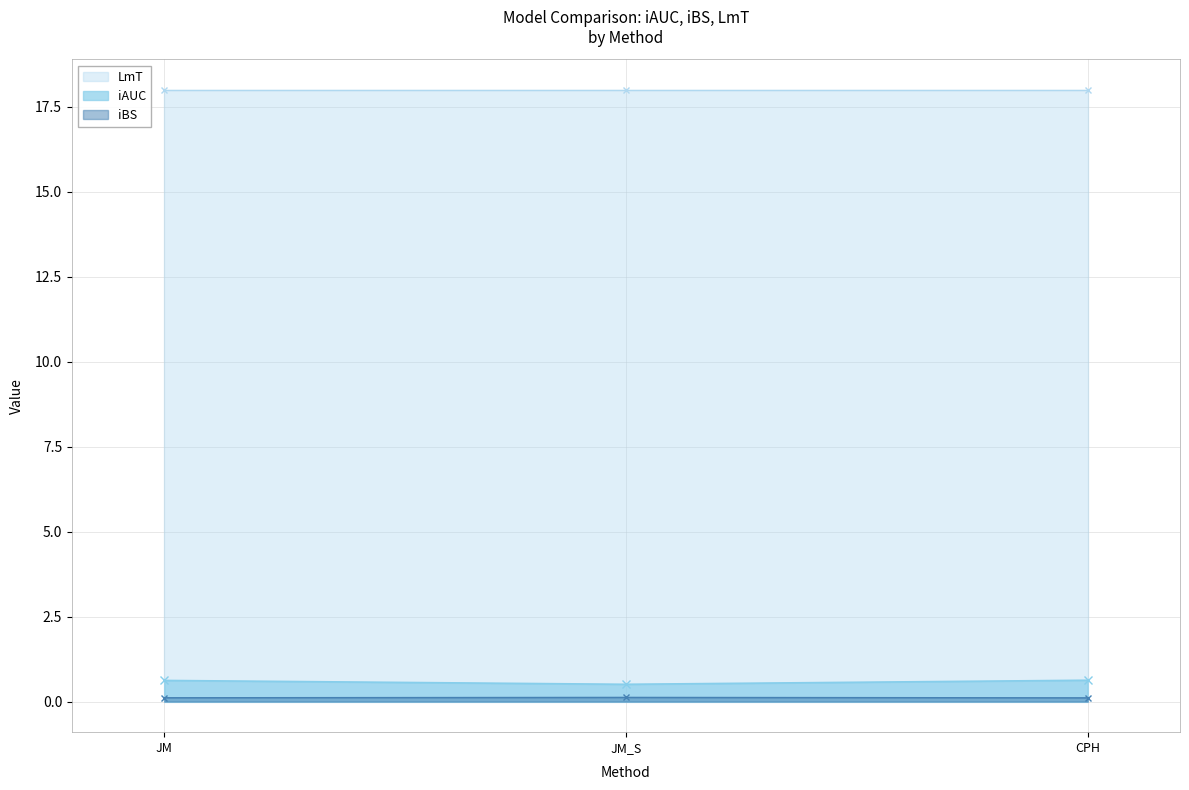

What is the lowest value of the iAUC series?

0.5